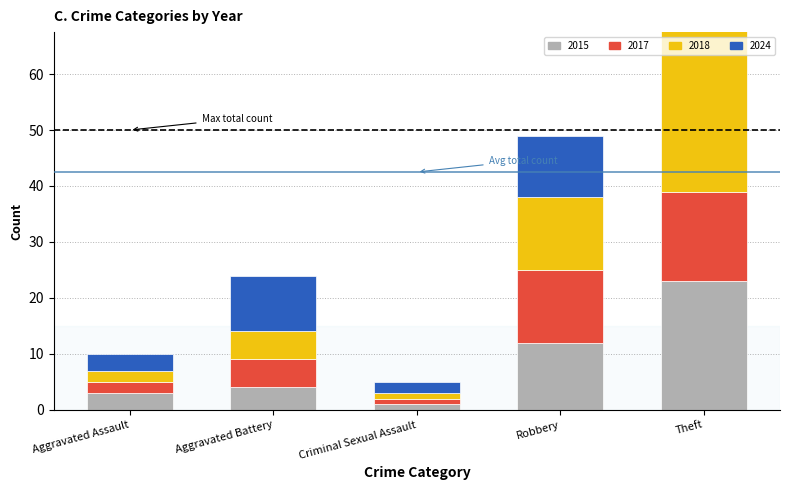

Is it true that 2015 equals 3 at Aggravated Assault?

True